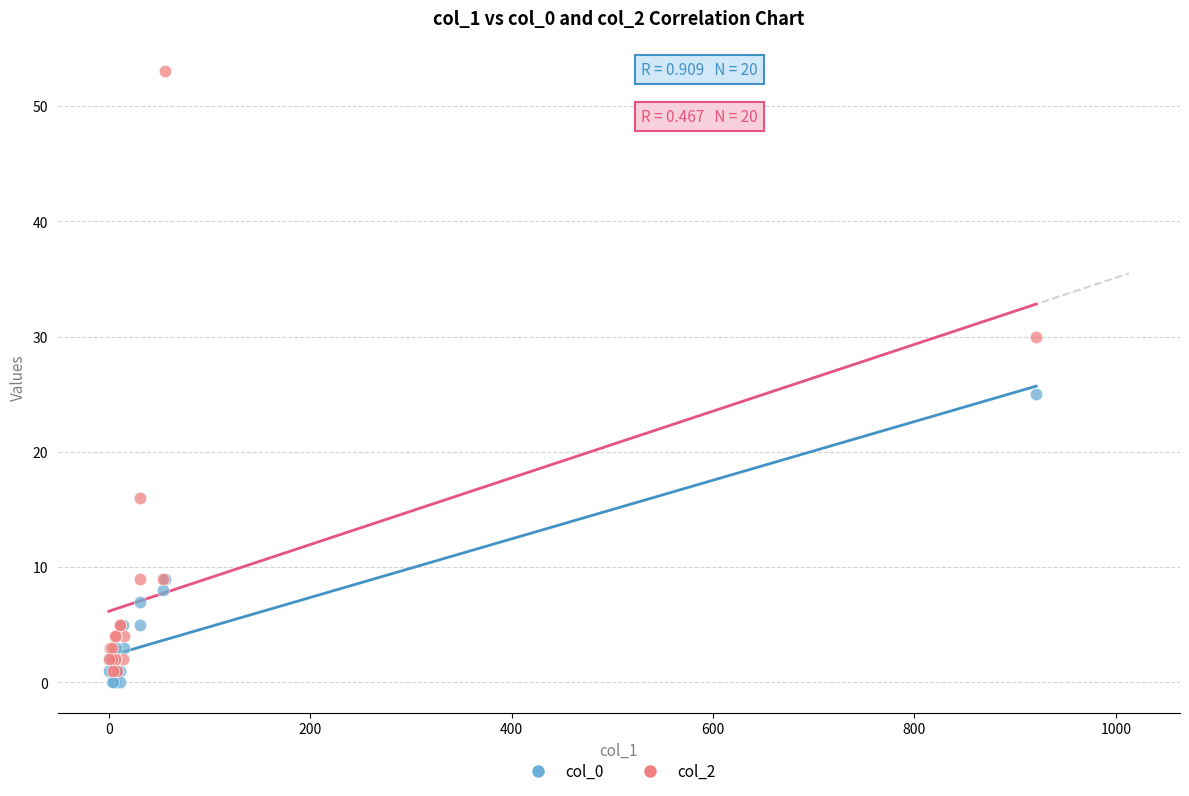

Across all series, what Y value is closest to 26?

25